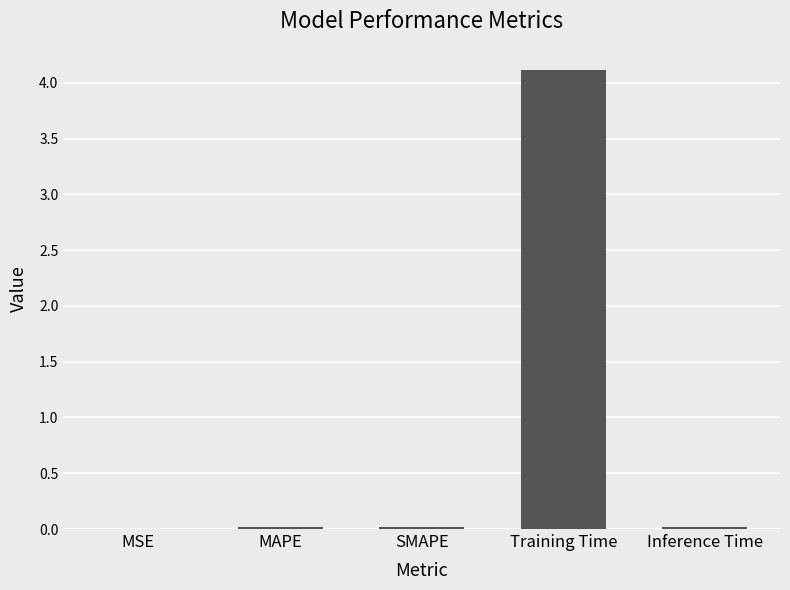

The chart shows a value of 1.0 at Training Time. True or false?

False